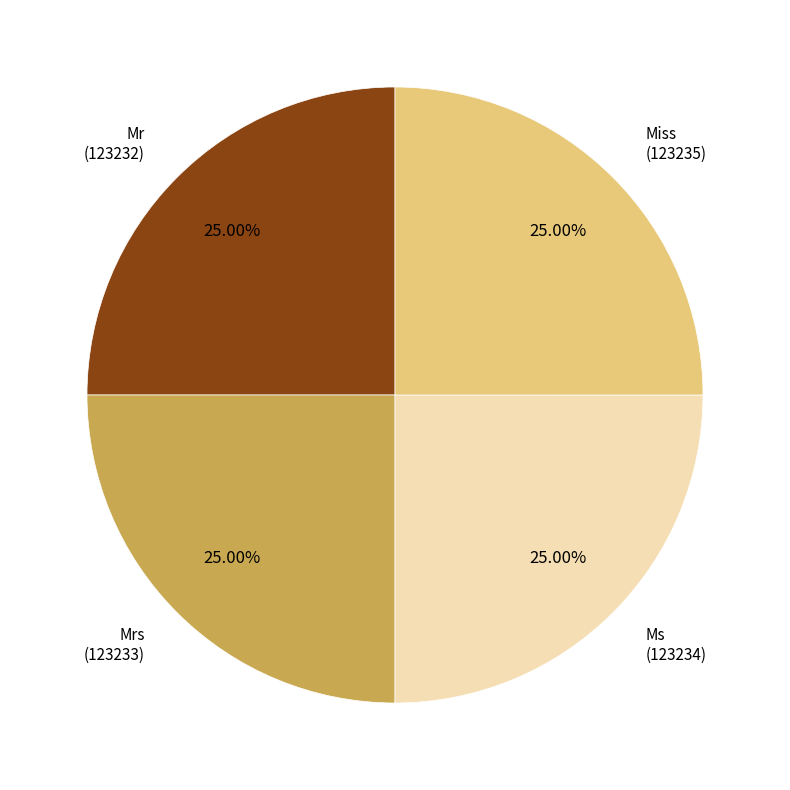

Does Miss represent more than half of the total?

No